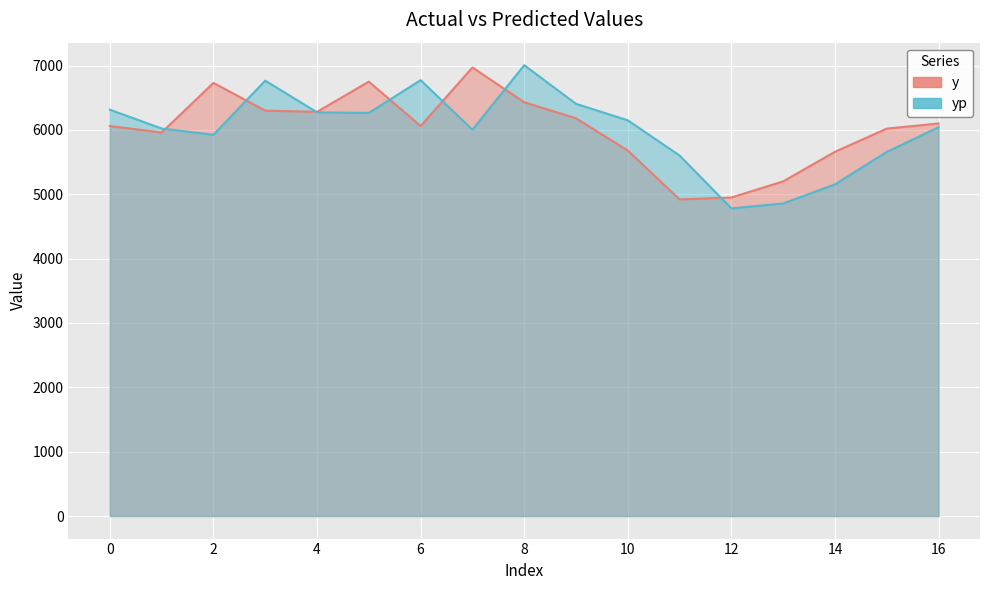

True or false: y and yp intersect in this chart.

True